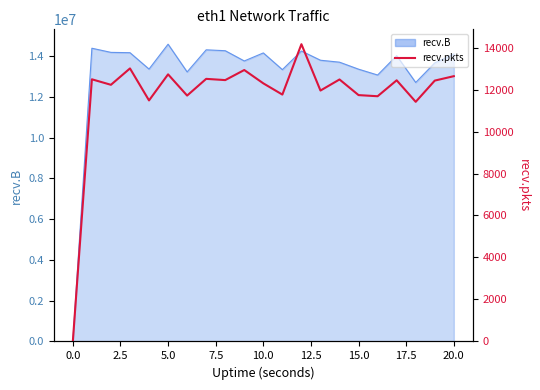

How many data points are above 12425?

10